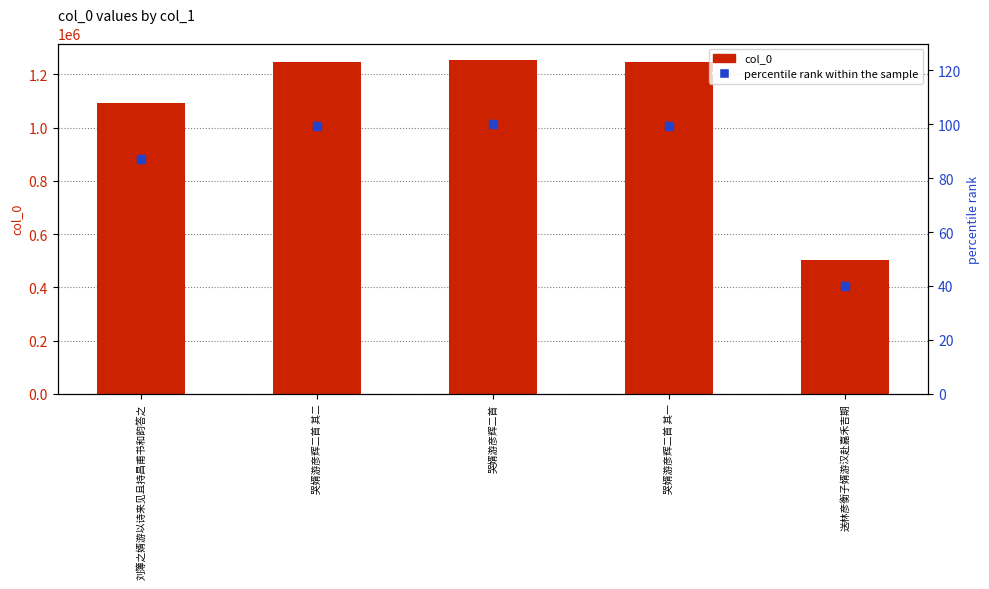

At how many categories does at least one series exceed 1023492?

4